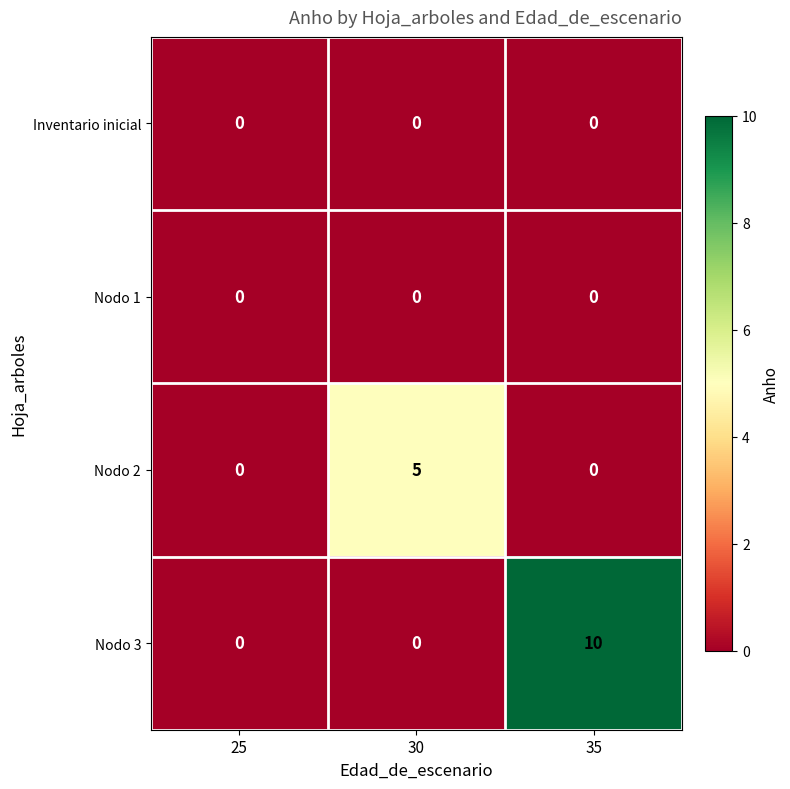

Which series has the widest spread of values?

Nodo 3